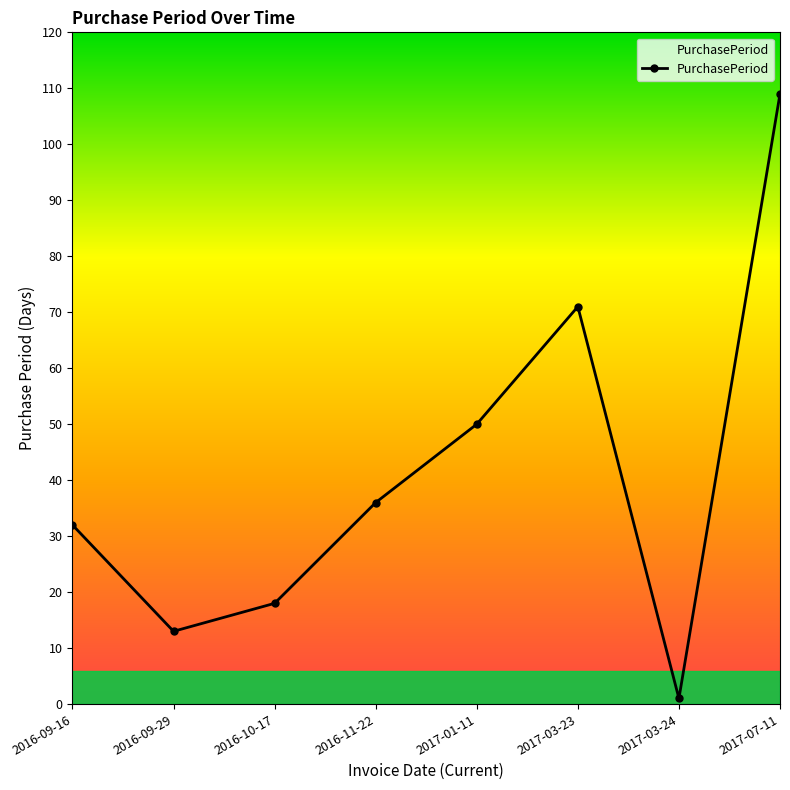

List the labels in order of value, smallest first.

2017-03-24, 2016-09-29, 2016-10-17, 2016-09-16, 2016-11-22, 2017-01-11, 2017-03-23, 2017-07-11